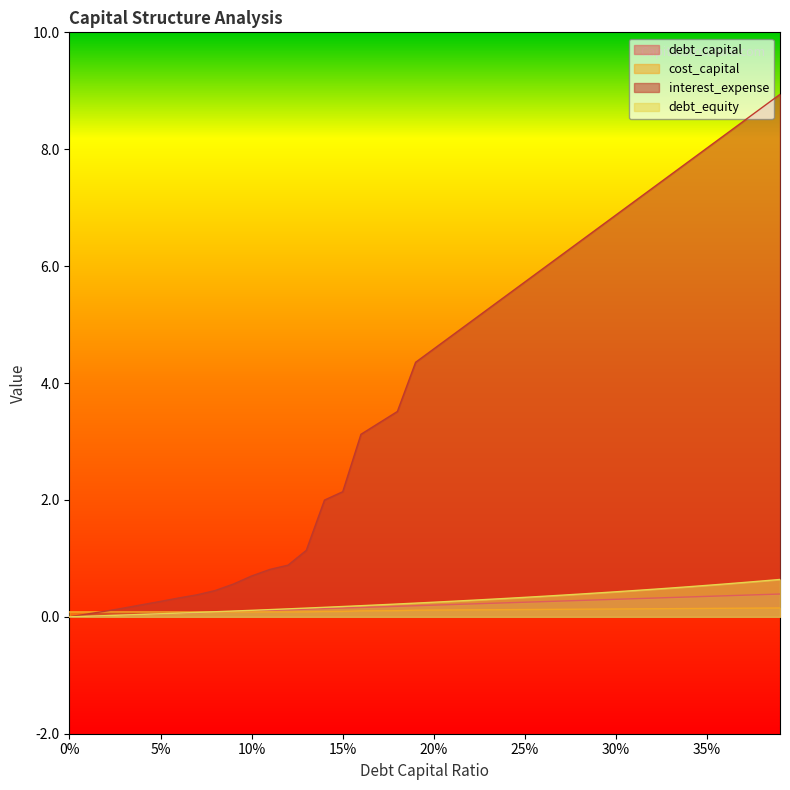

True or false: cost_capital has a value of 0.1 at 0.17.

True